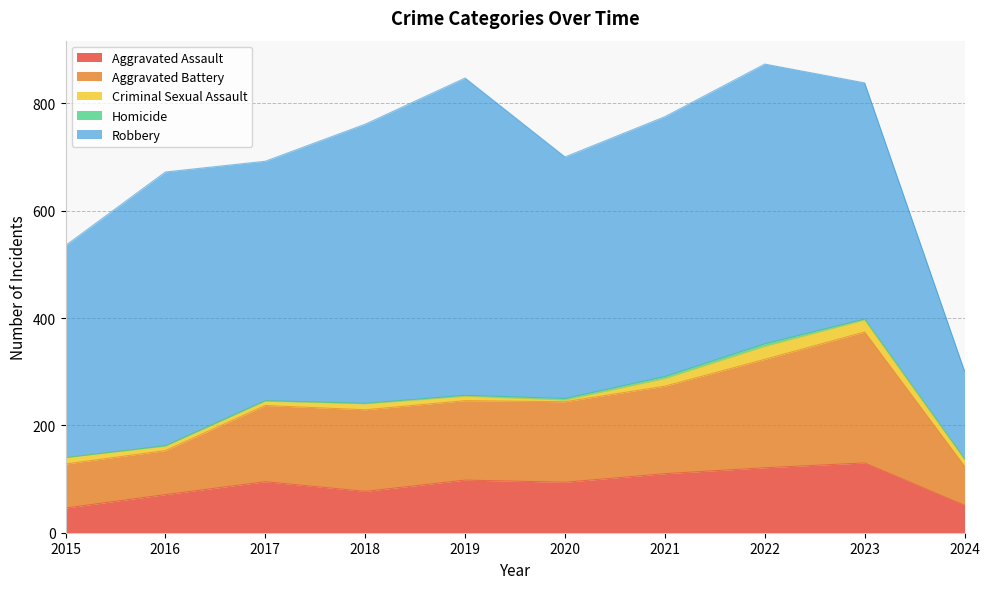

Between 2018 and 2017, which is larger?

2017